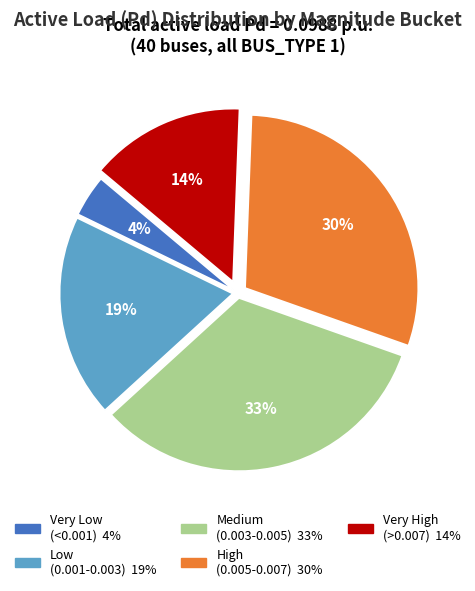

Count the number of slices in the pie.

5